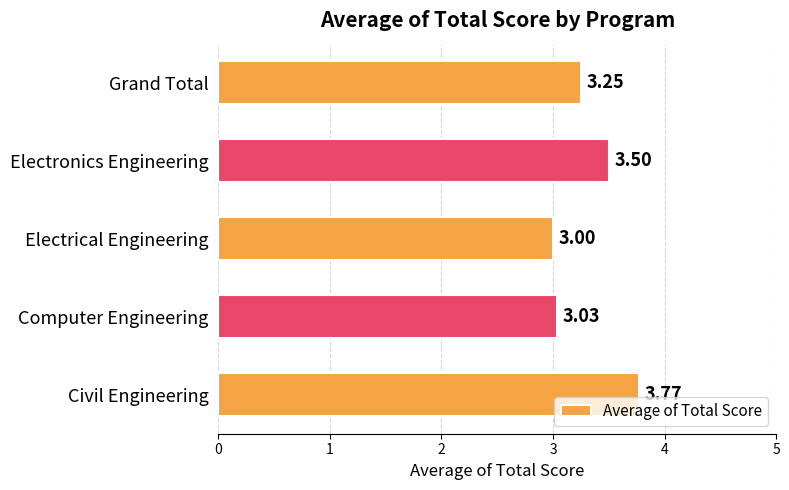

What is the difference between the second highest and second lowest values?

0.5